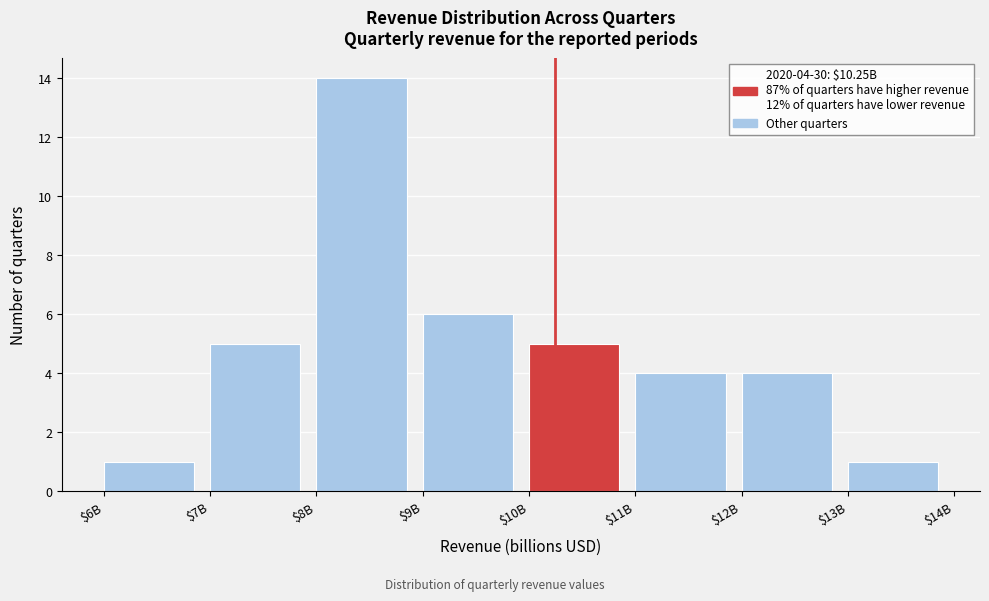

Reading left to right, what are all the values shown in this chart?

1	5	14	6	5	4	4	1